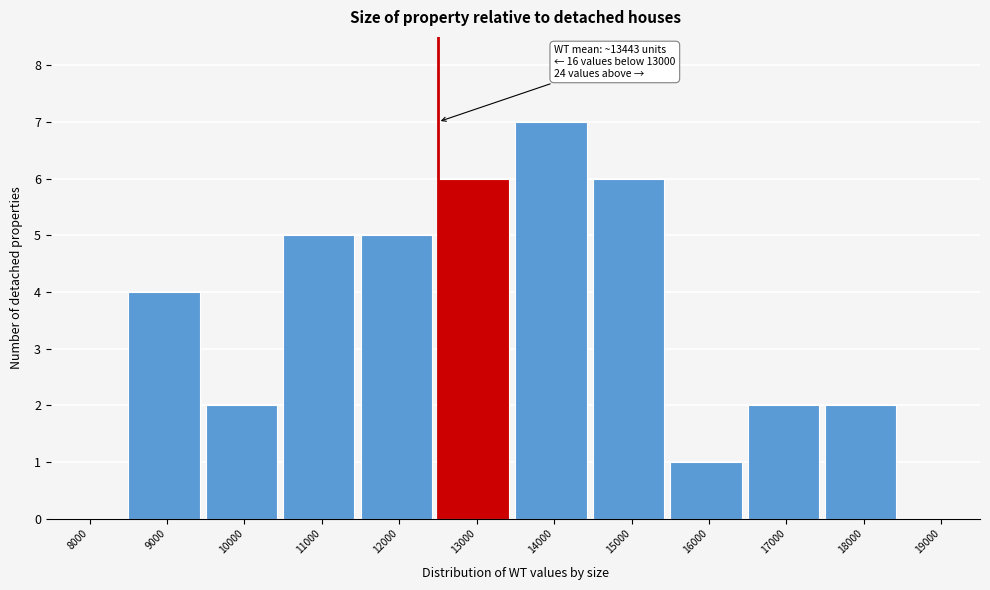

Reading left to right, transcribe all the data shown in this chart.

8000=0	9000=4	10000=2	11000=5	12000=5	13000=6	14000=7	15000=6	16000=1	17000=2	18000=2	19000=0